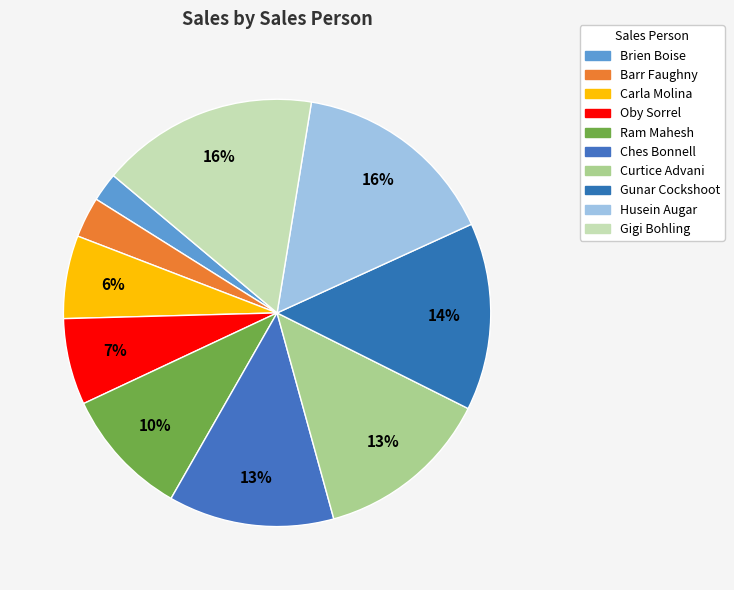

How many slices are in this pie chart?

10